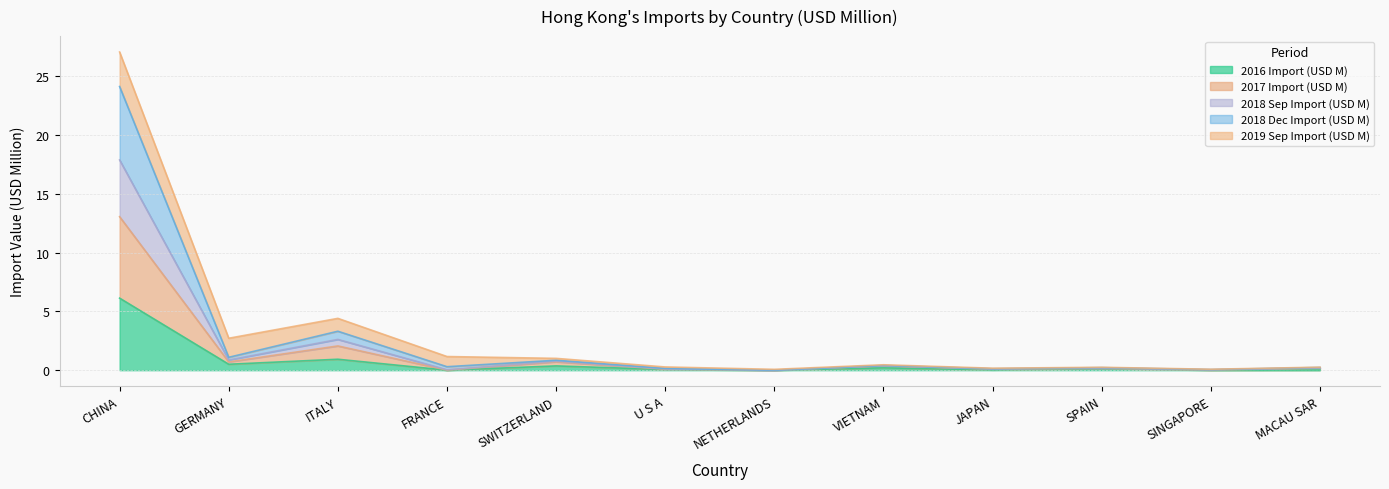

At which label does 2018 Dec Import (USD M) reach its peak?

CHINA